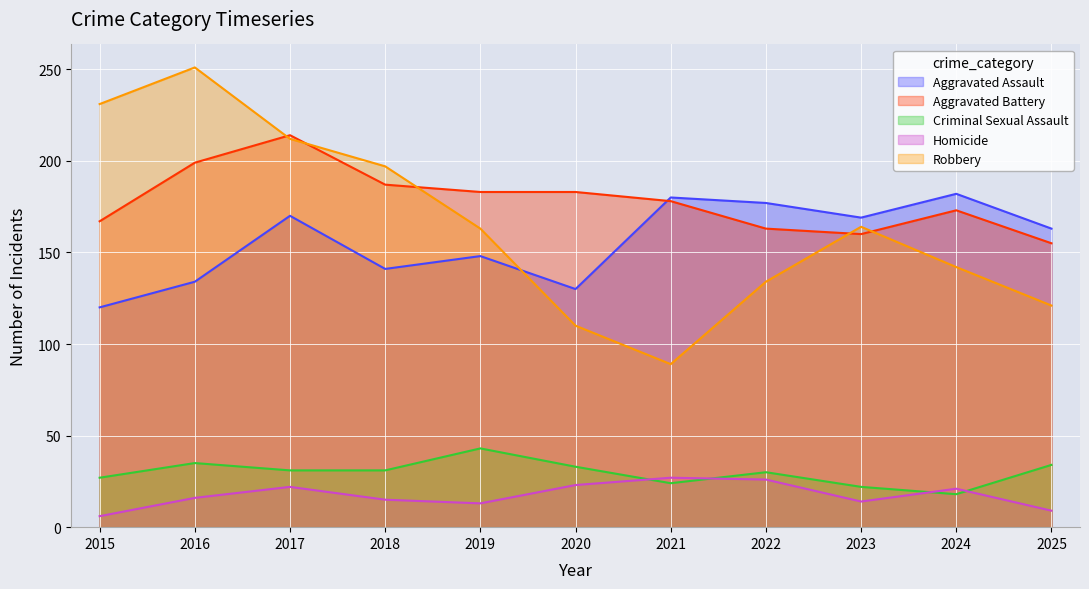

True or false: Aggravated Assault has more than 2 points higher than both neighbors.

True